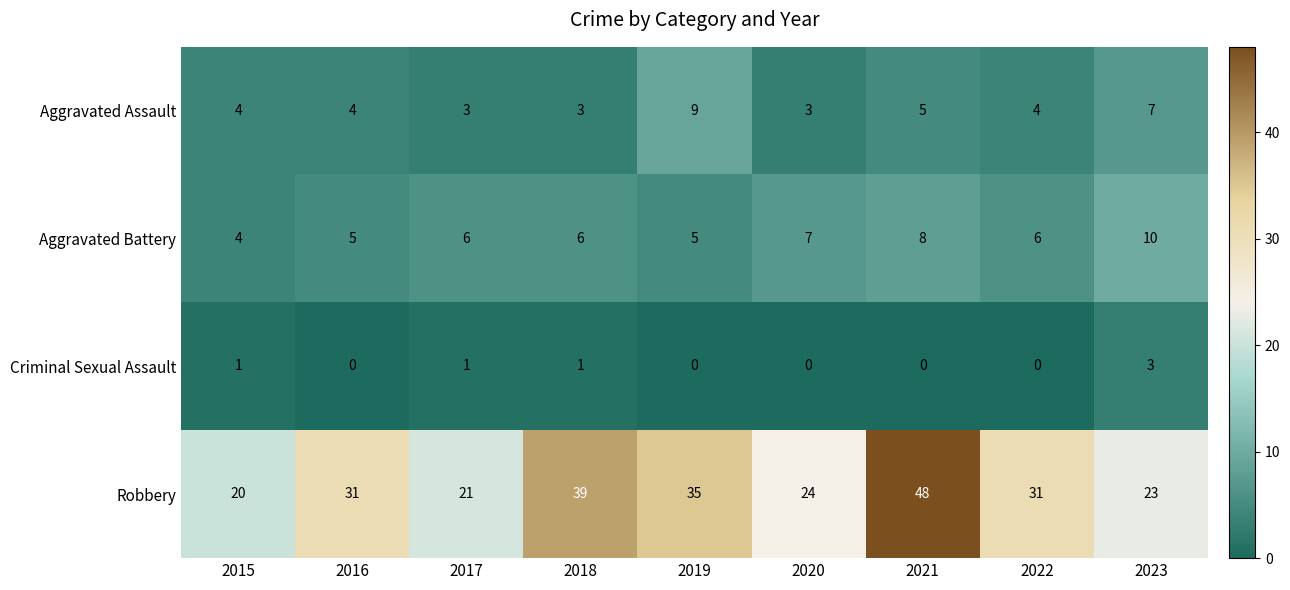

What is the greatest value displayed?

48